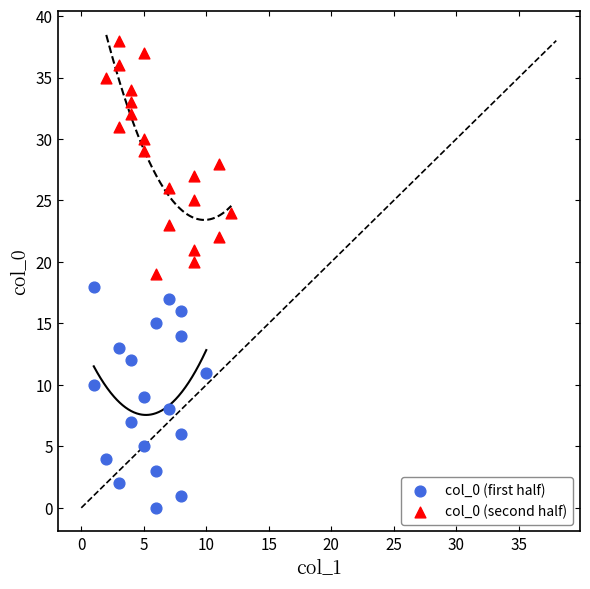

Which series reaches the minimum Y coordinate?

col_0 (first half)